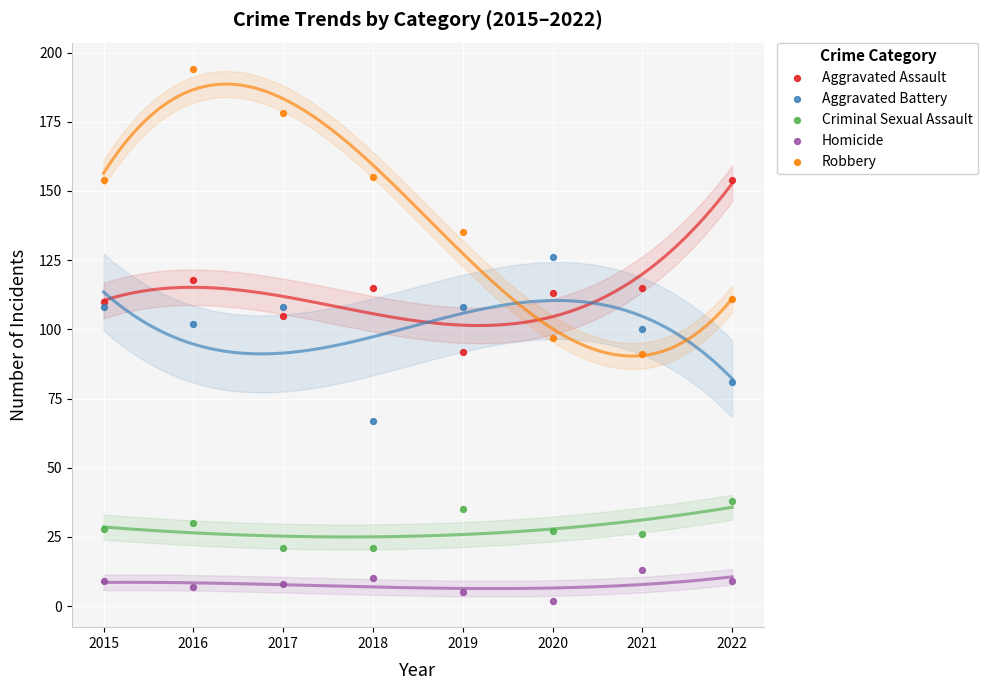

In the Robbery series, what Y value is closest to 142?

135